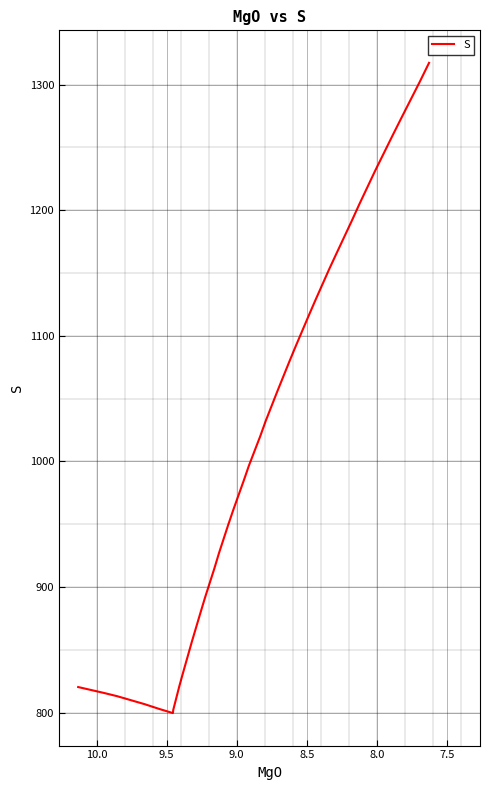

What is the average value?

1008.8